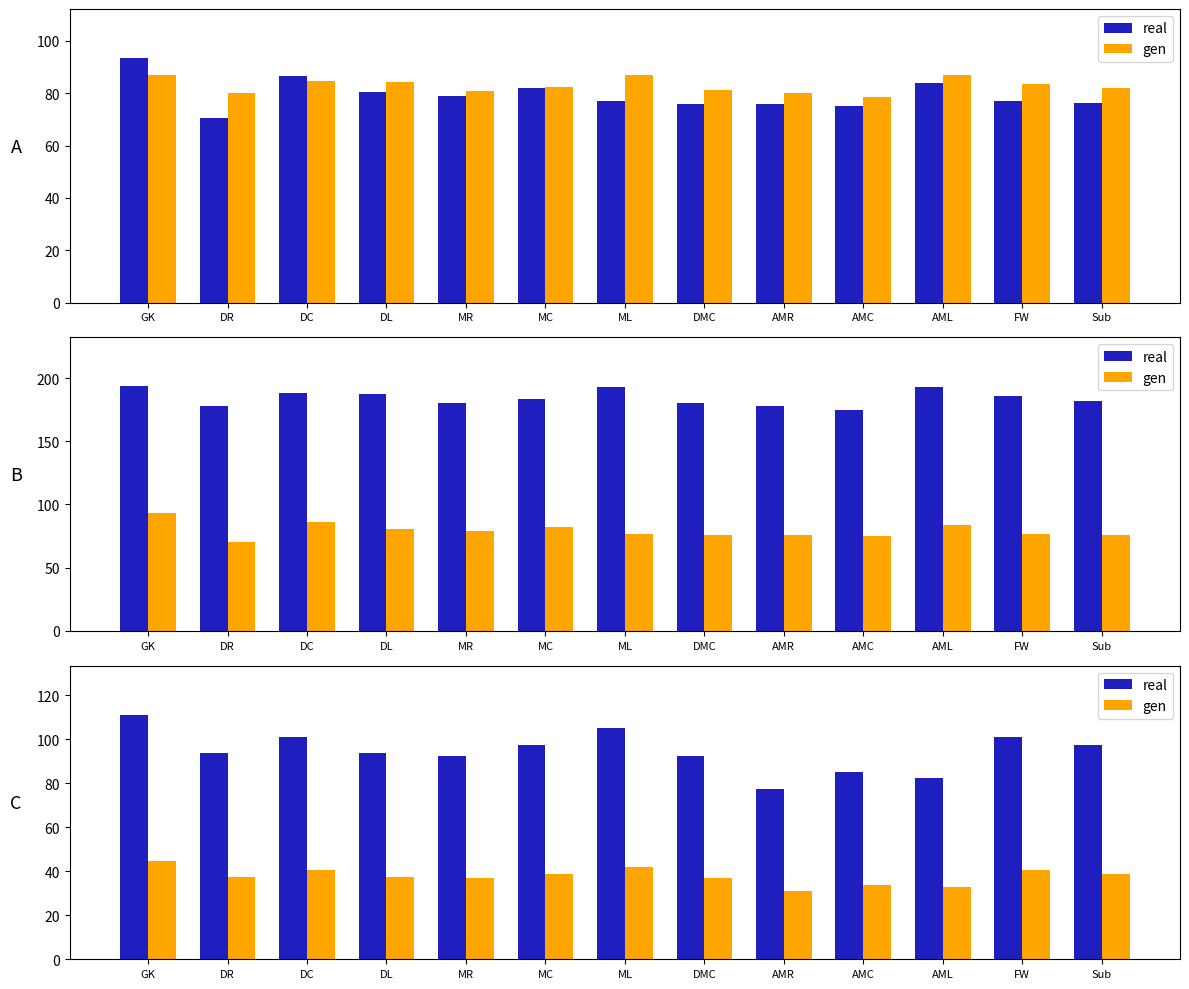

What is the label of the 4th bar from the right?

AMC